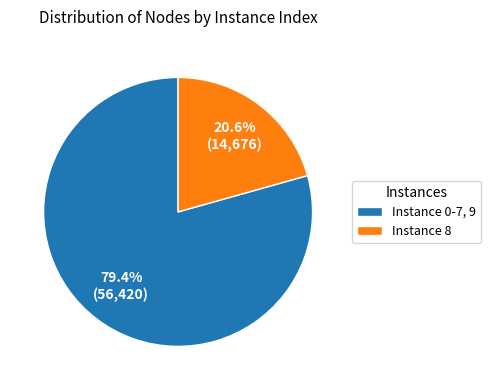

Which slice is the smallest?

Instance 8